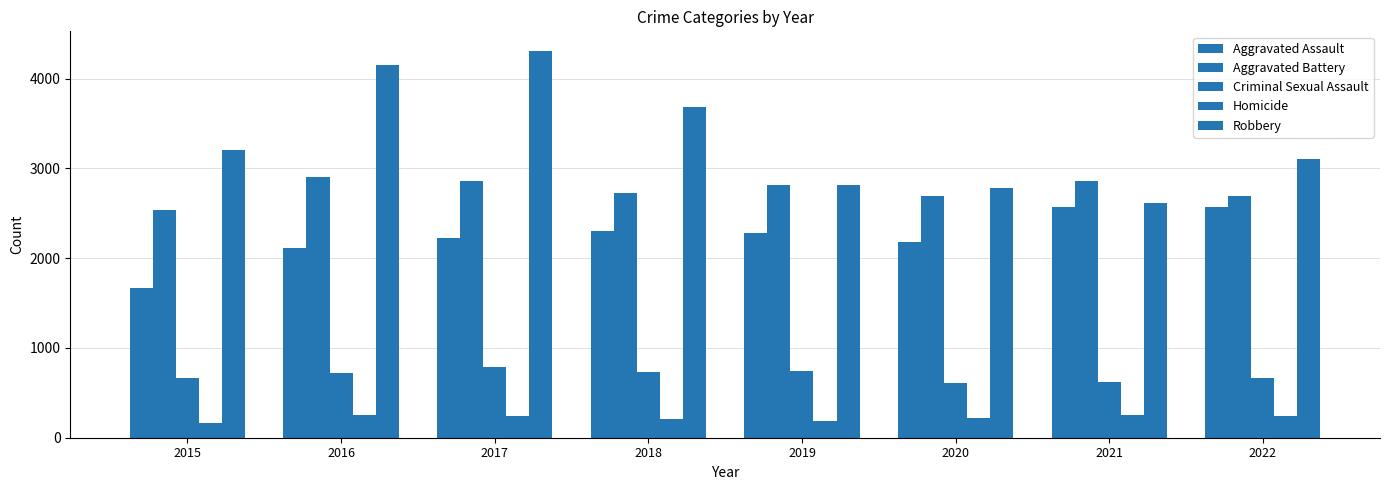

What is the value of the Homicide bar at the 3rd from the left?

242